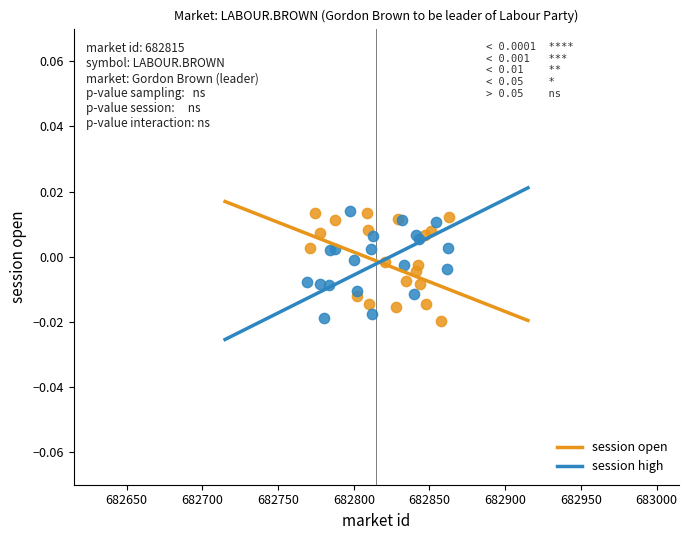

What are all the series names shown in the legend?

session open, session high